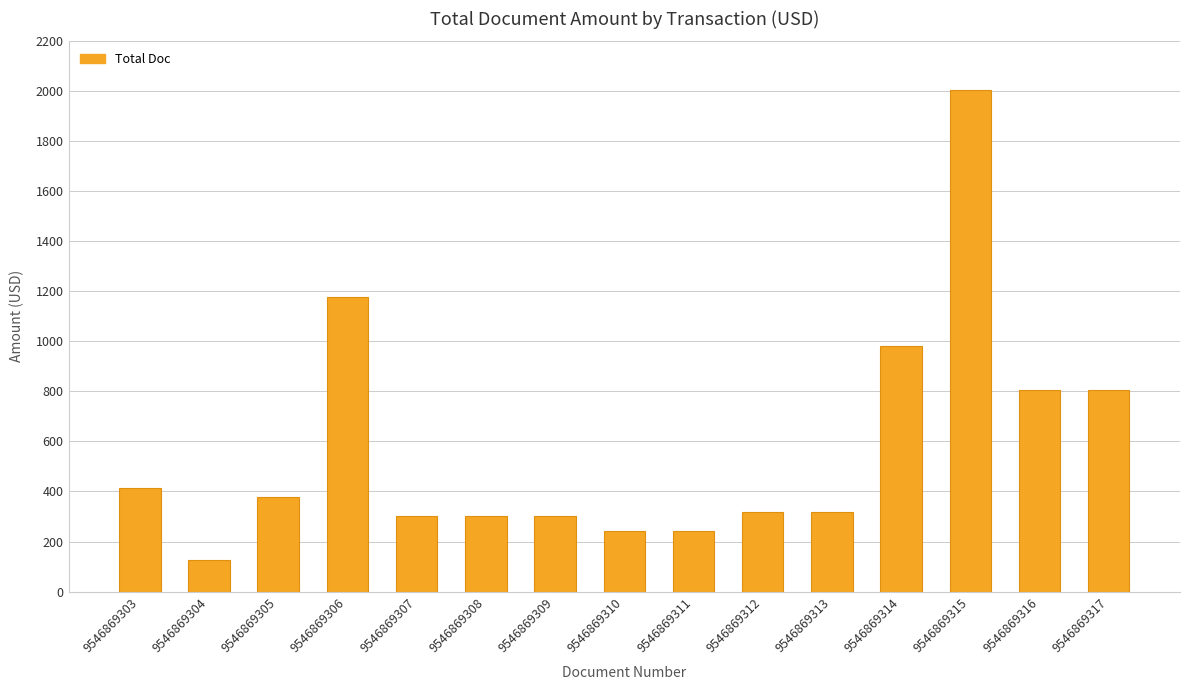

At which label does the data first exceed 319?

9546869303